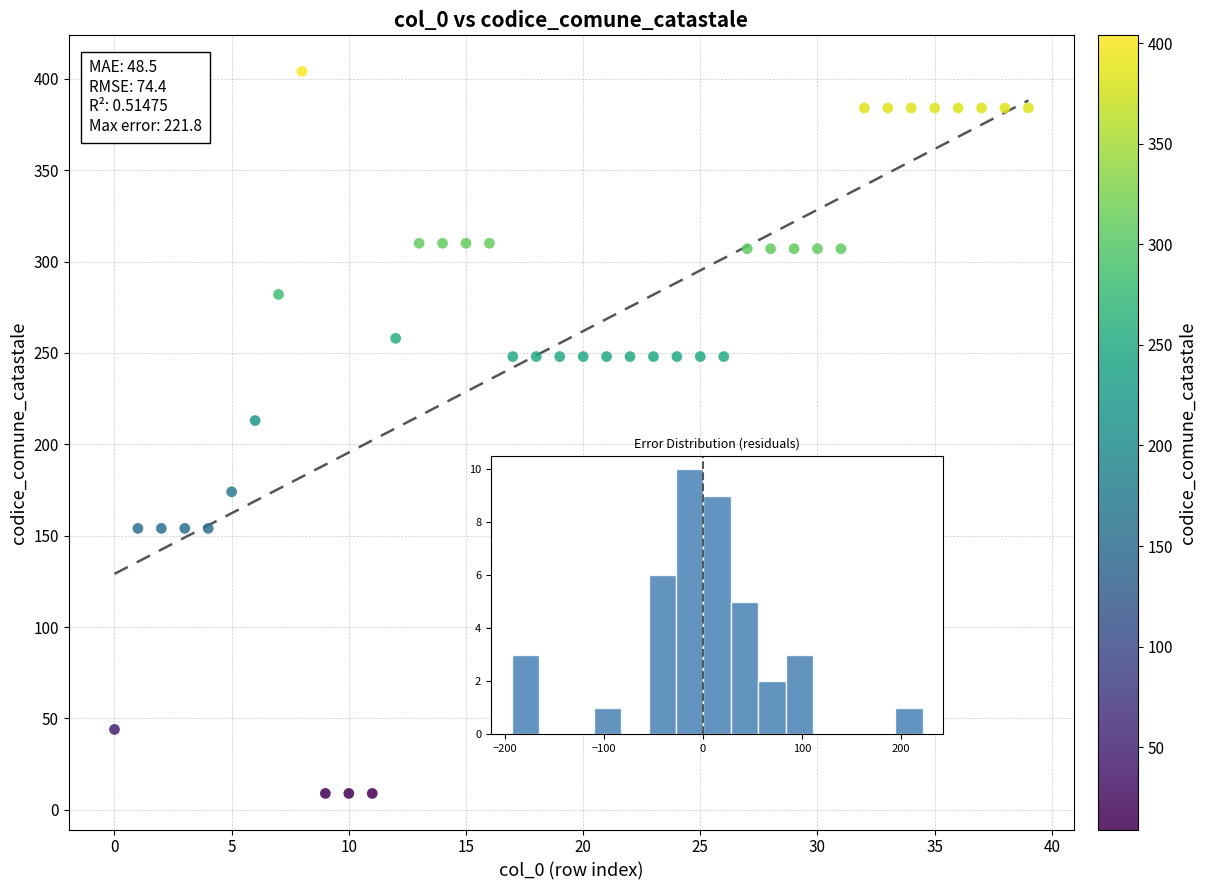

What Y value in the scatter plot is closest to 206?

213